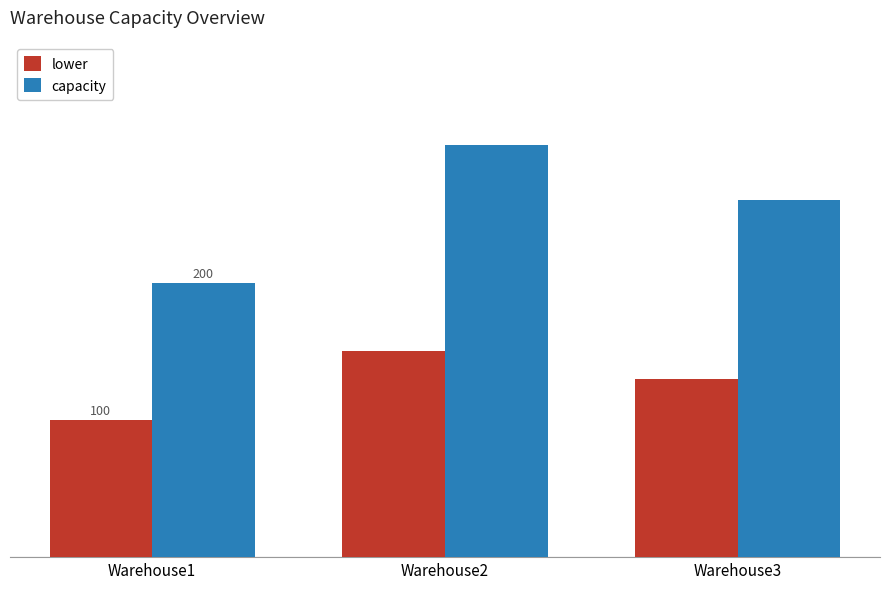

What are all the series names shown in the legend?

lower, capacity